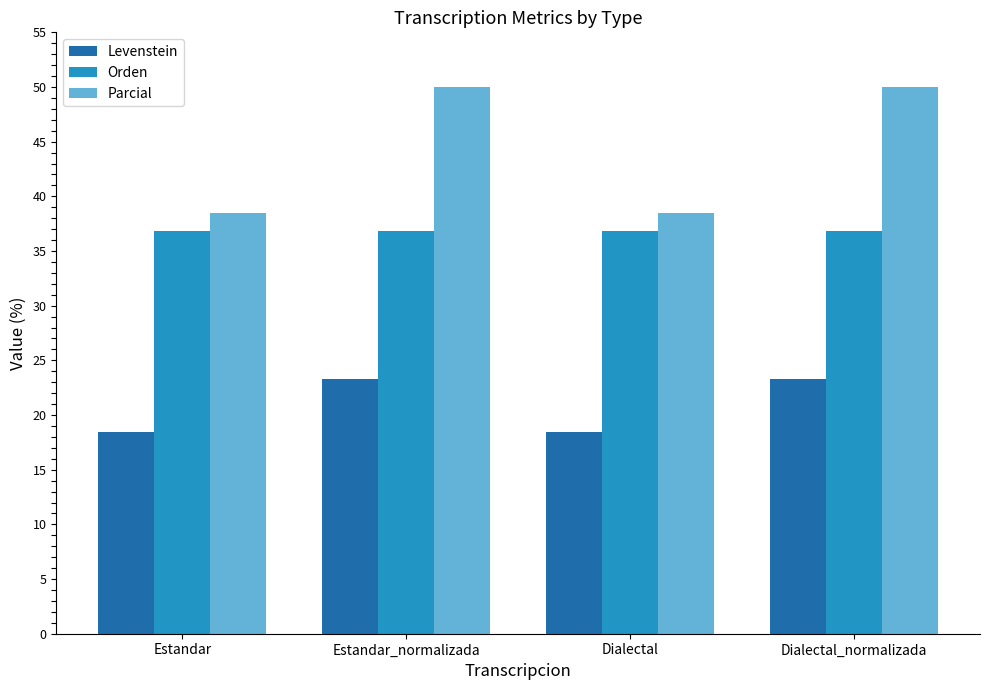

Rank the series by their average value, from lowest to highest.

Levenstein, Orden, Parcial